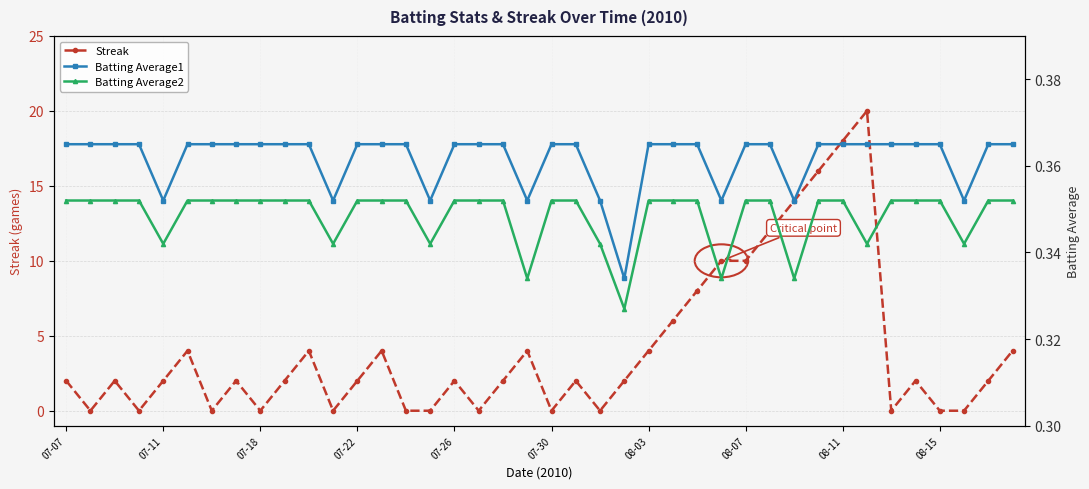

What is the sum of all Batting Average2 values?

13.9